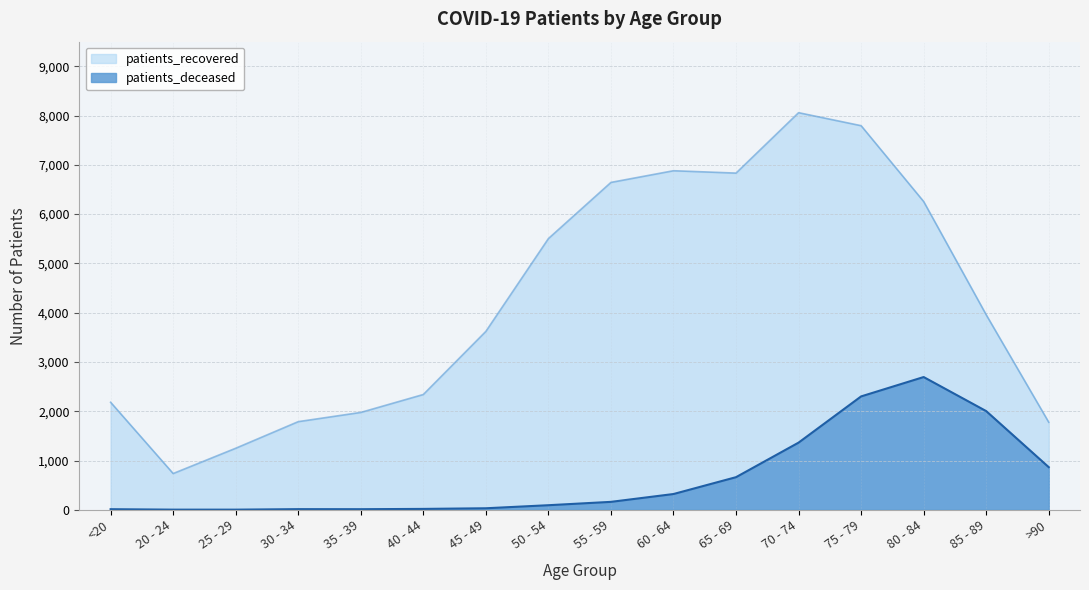

Reading left to right, list all the values displayed in this chart.

patients_deceased: 12	3	3	13	12	18	31	93	161	320	662	1363	2301	2694	2003	865
patients_recovered: 2182	736	1249	1789	1976	2340	3621	5504	6644	6881	6833	8059	7795	6256	3958	1777